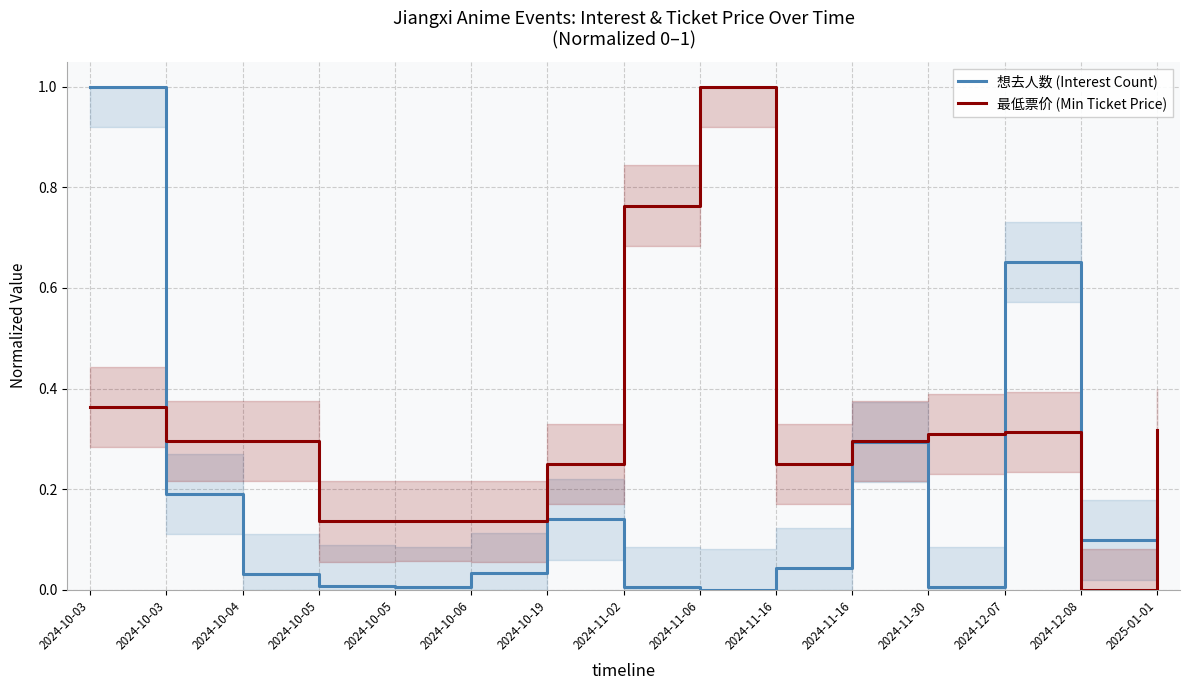

How many series are shown in this chart?

2